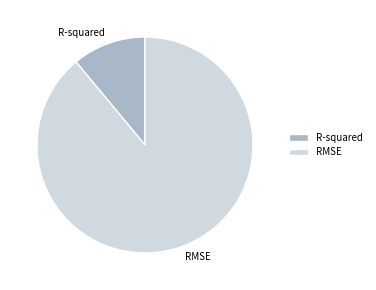

Rank the categories by value from highest to lowest.

RMSE, R-squared